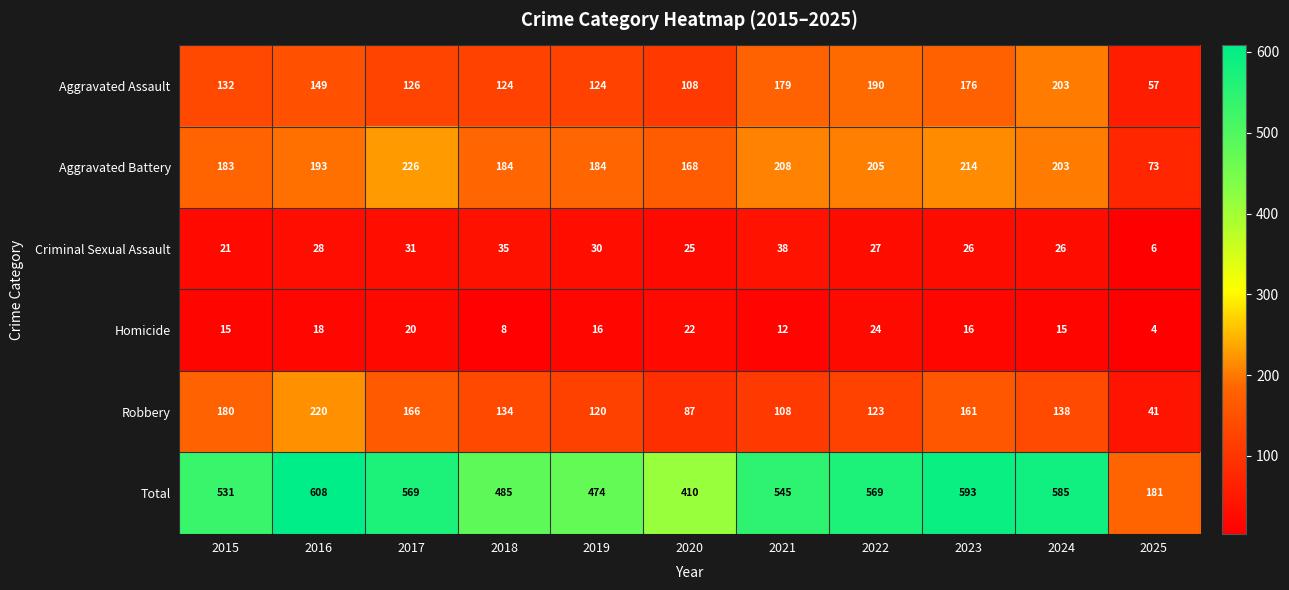

How many values in the Robbery series are below 134?

5